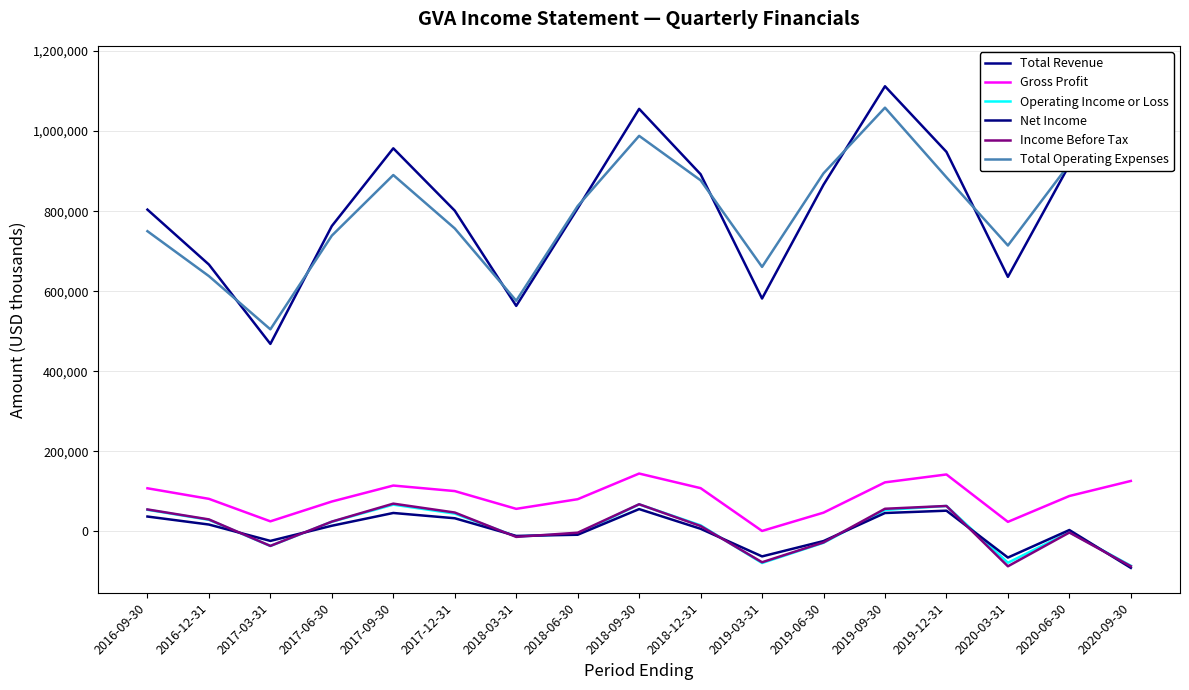

What are all the series names shown in the legend?

Total Revenue, Gross Profit, Operating Income or Loss, Net Income, Income Before Tax, Total Operating Expenses